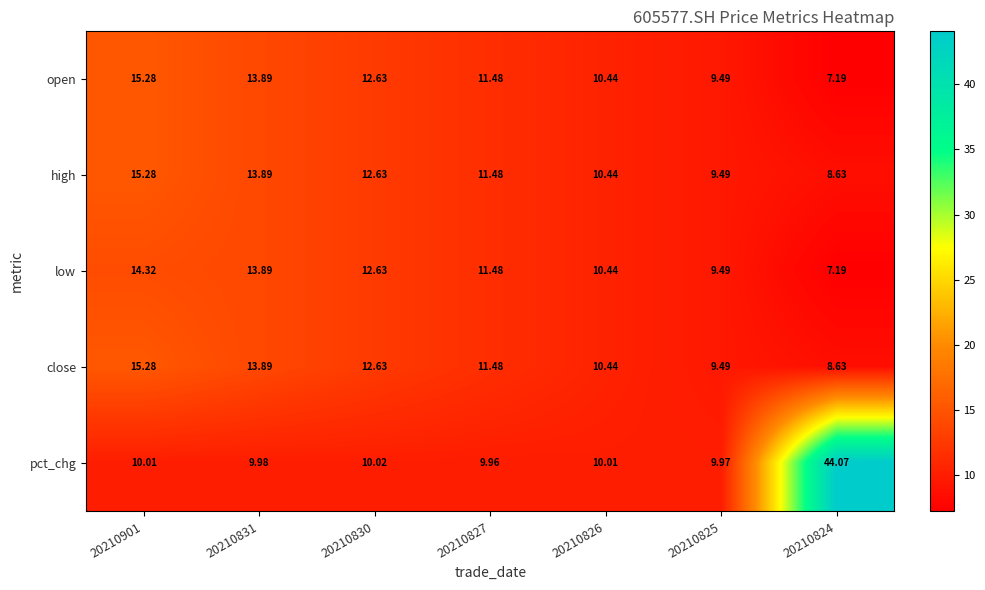

How many categories are shown in the chart?

7